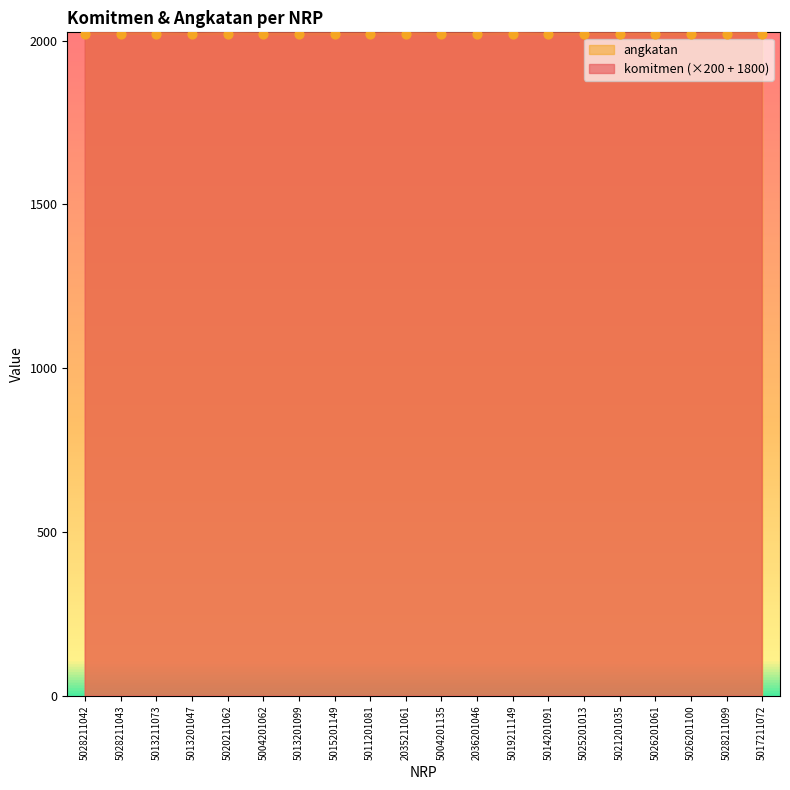

At which category is the sum across all series the highest?

5013211073